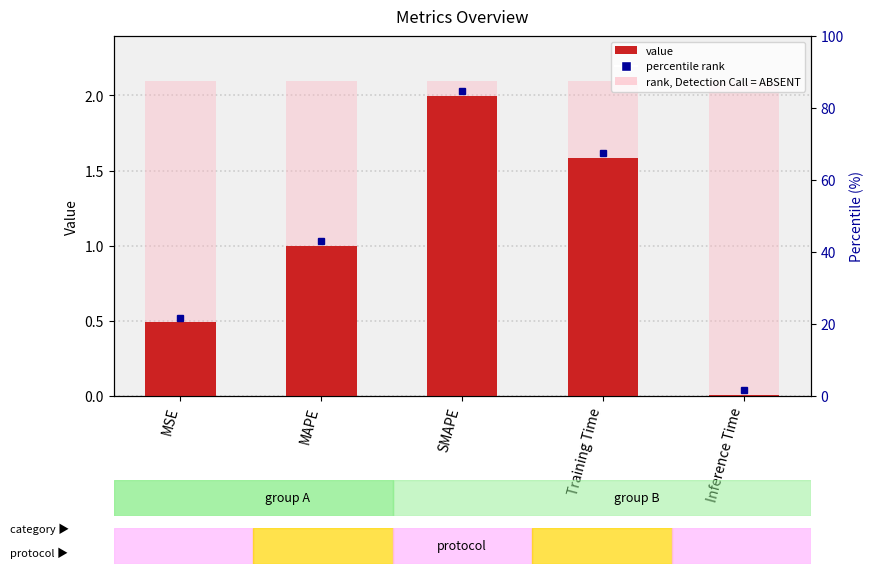

List the labels in order of value, largest first.

SMAPE, Training Time, MAPE, MSE, Inference Time